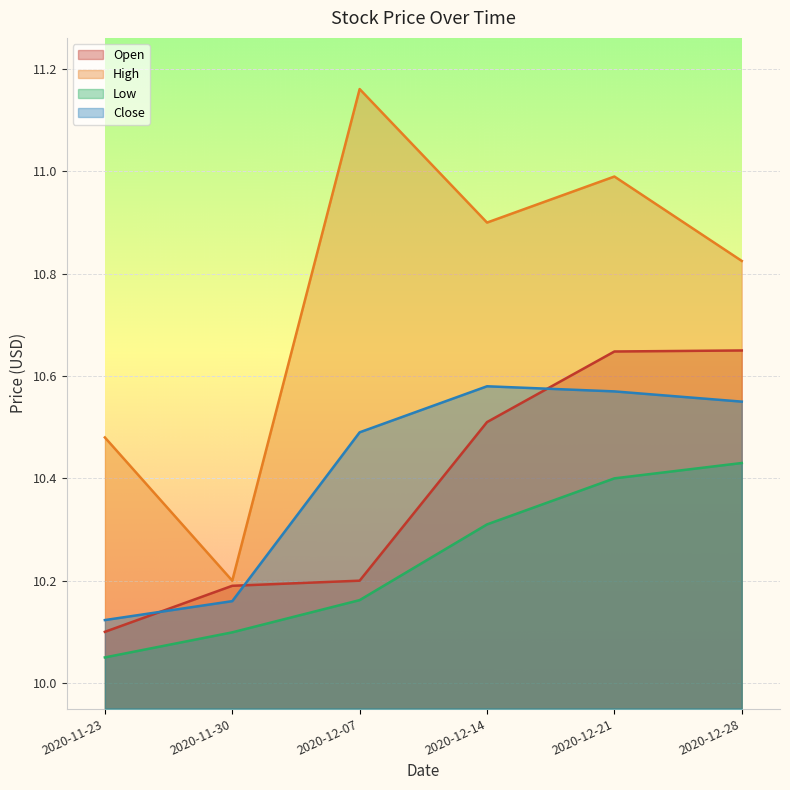

The High series shows 11.2 at 2020-12-07. True or false?

True